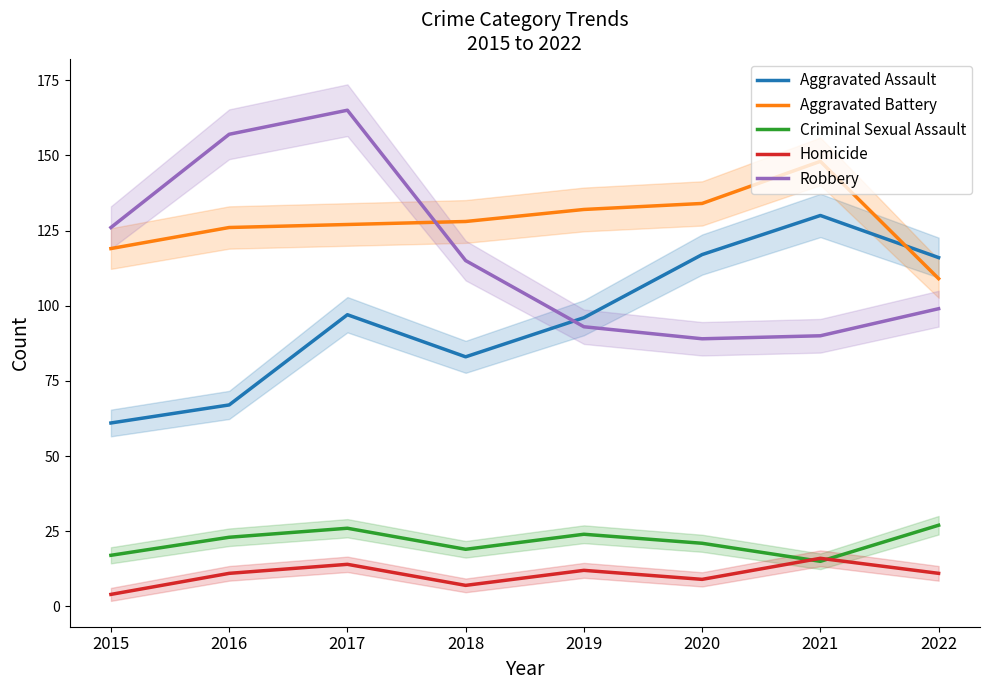

The Homicide series shows 12 at 2018. True or false?

False